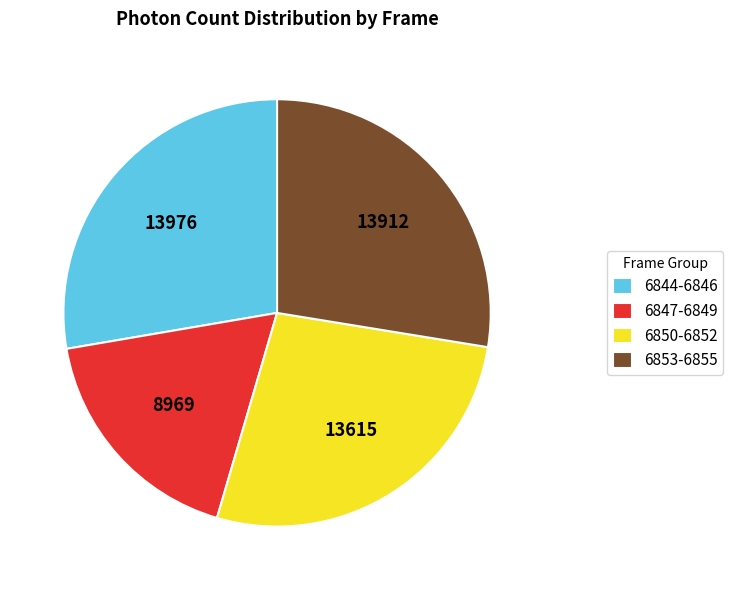

Is the sum of 6850-6852 and 6844-6846 greater than half?

Yes